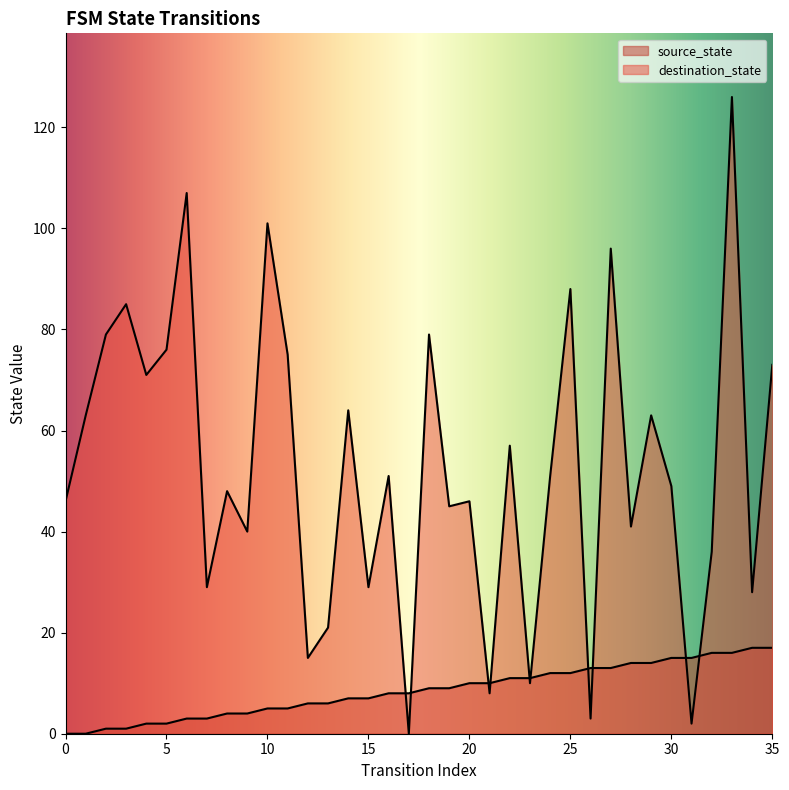

Reading left to right, transcribe all the data shown in this chart.

source_state: 0=0	1=0	2=1	3=1	4=2	5=2	6=3	7=3	8=4	9=4	10=5	11=5	12=6	13=6	14=7	15=7	16=8	17=8	18=9	19=9	20=10	21=10	22=11	23=11	24=12	25=12	26=13	27=13	28=14	29=14	30=15	31=15	32=16	33=16	34=17	35=17
destination_state: 0=46	1=63	2=79	3=85	4=71	5=76	6=107	7=29	8=48	9=40	10=101	11=75	12=15	13=21	14=64	15=29	16=51	17=0	18=79	19=45	20=46	21=8	22=57	23=10	24=51	25=88	26=3	27=96	28=41	29=63	30=49	31=2	32=36	33=126	34=28	35=73